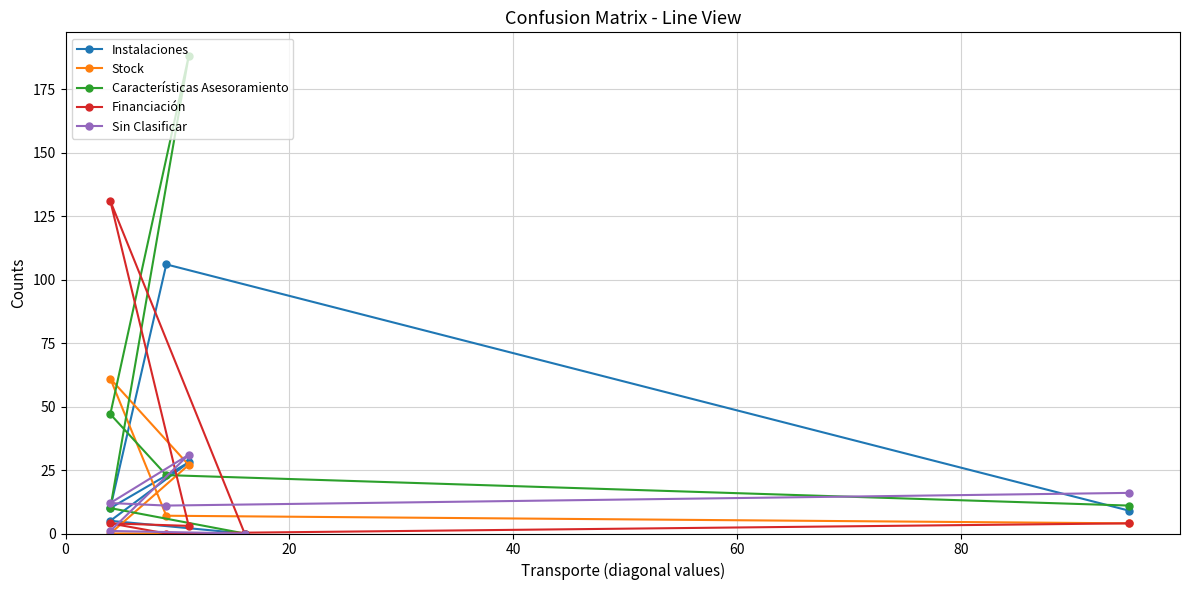

What is the average value of the Características Asesoramiento series?

46